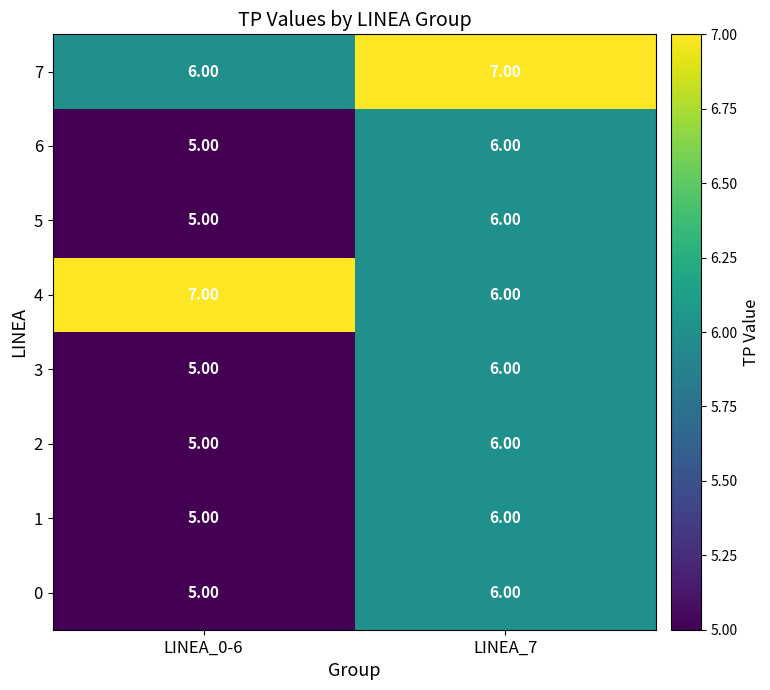

At how many categories does at least one series exceed 6?

2